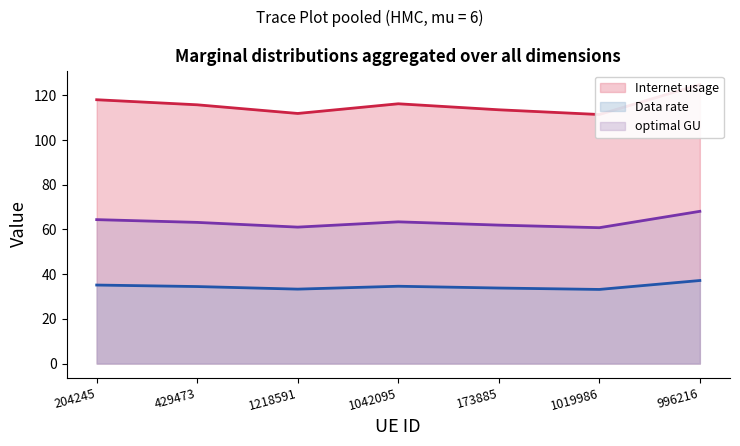

Which series has the widest spread of values?

Internet usage